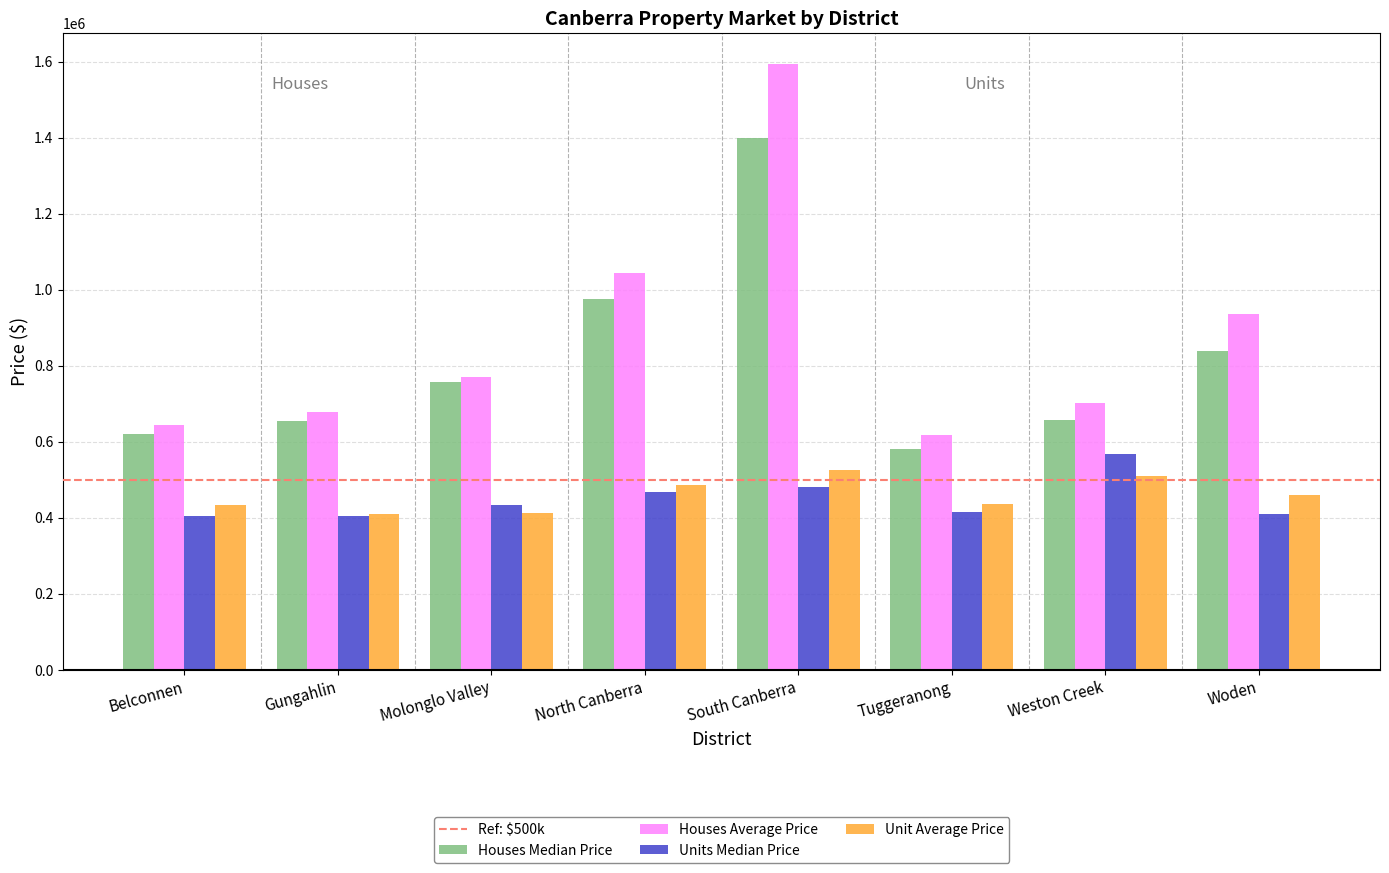

What is the total value across all series at Tuggeranong?

2049167